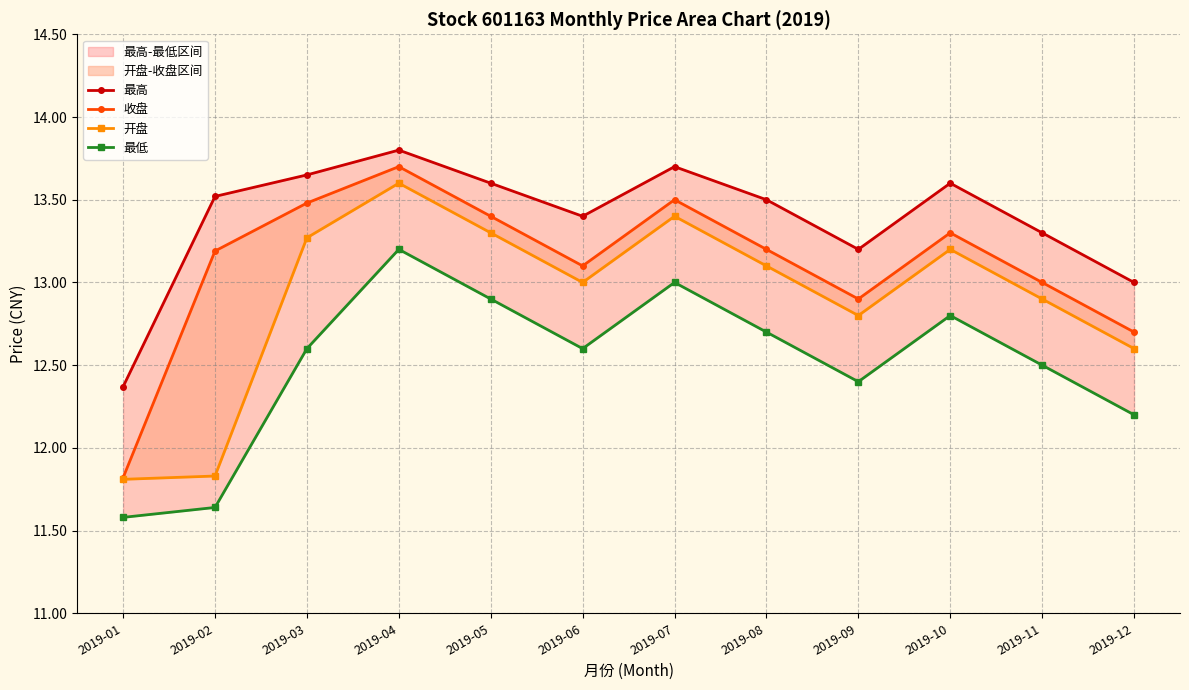

What is the minimum value for 收盘?

11.8